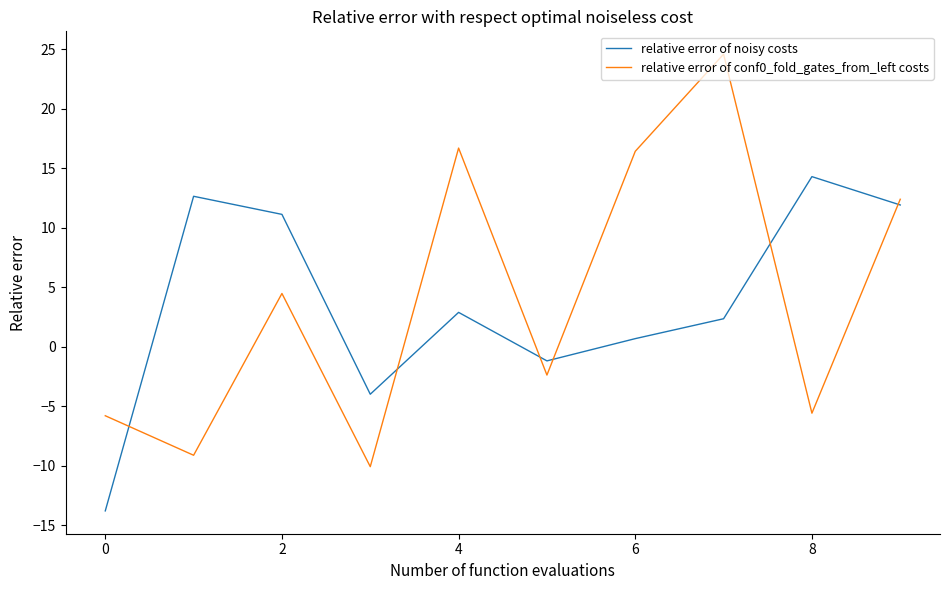

What is the difference between the maximum and minimum values in the relative error of conf0_fold_gates_from_left costs series?

34.7